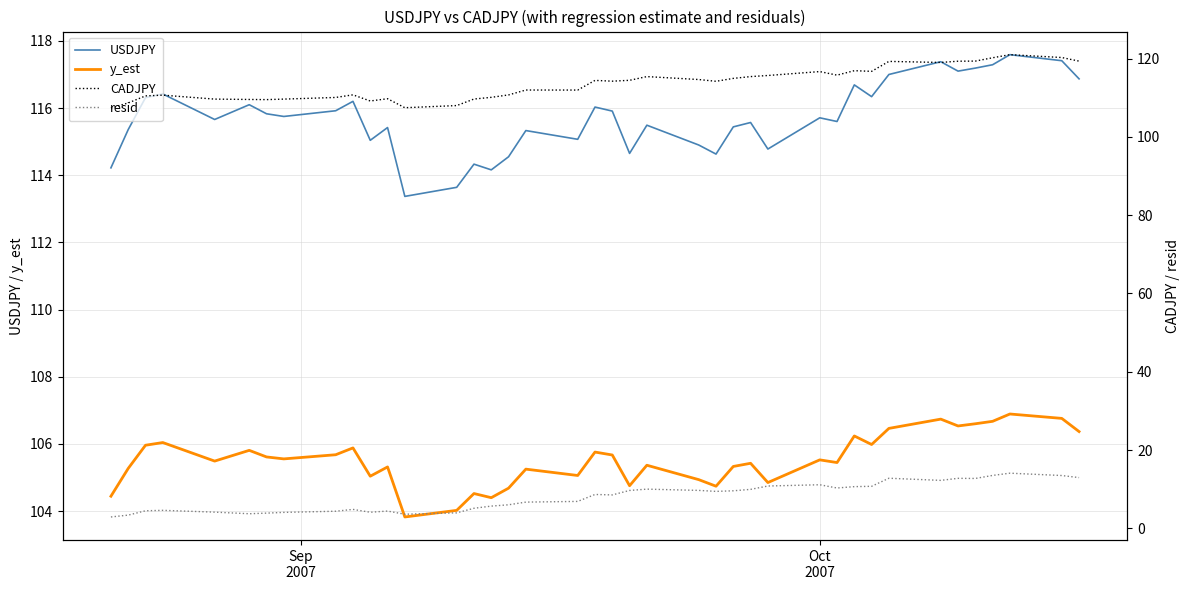

What is the maximum value for y_est?

106.9